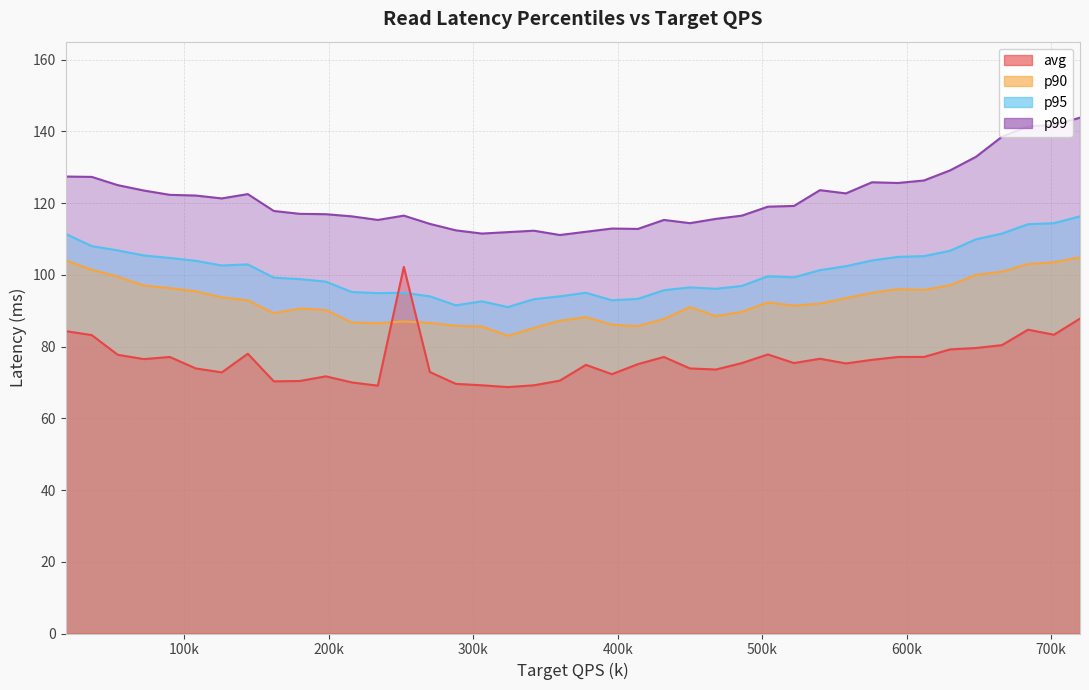

Is the value of avg at 9 greater than the value of 95th at 200k?

No